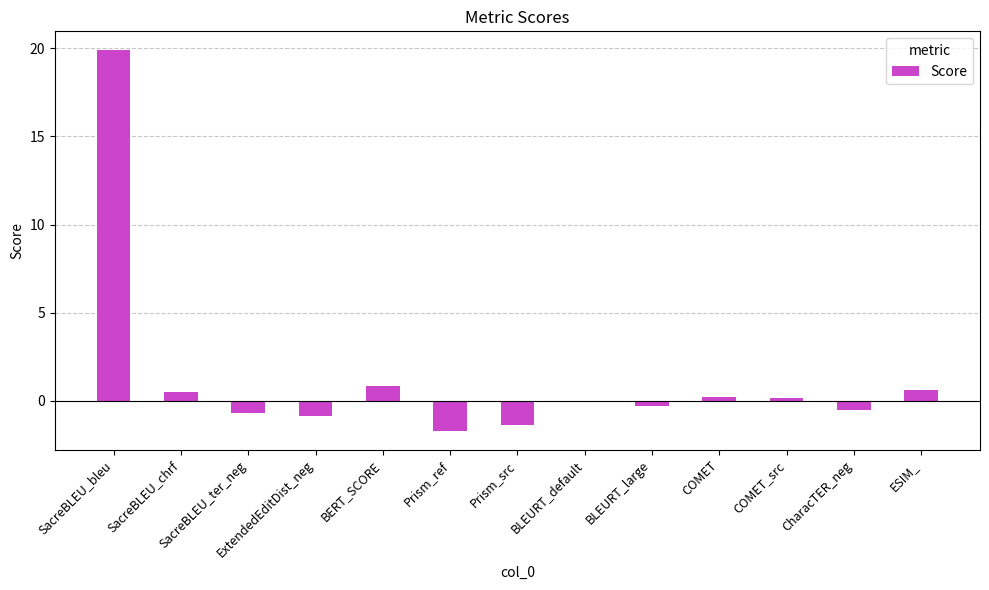

At which label does the data first exceed 0?

SacreBLEU_bleu